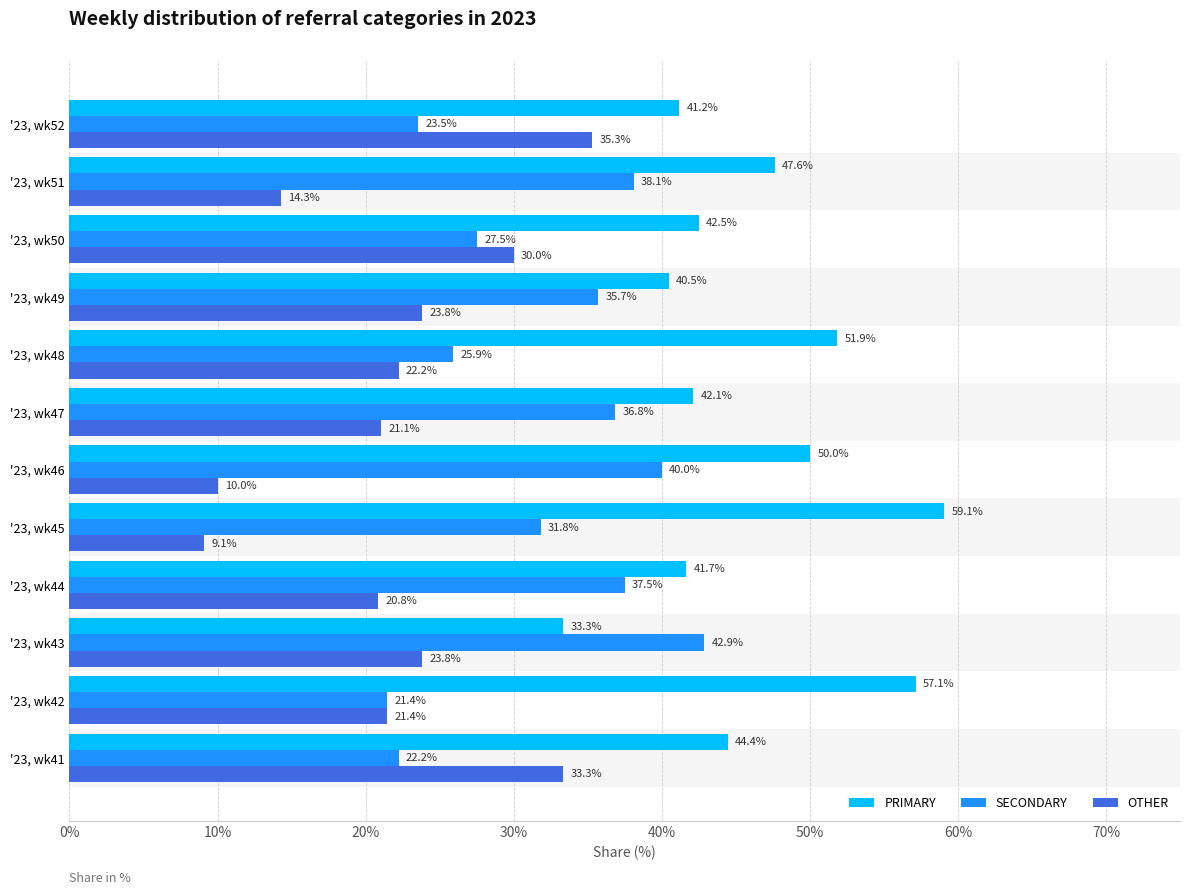

Which series has the largest total across all categories?

PRIMARY